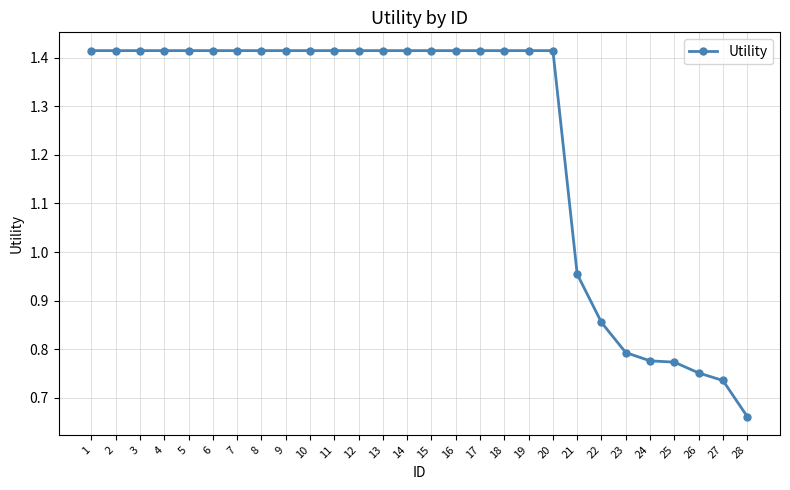

At which label is the value closest to 1?

21